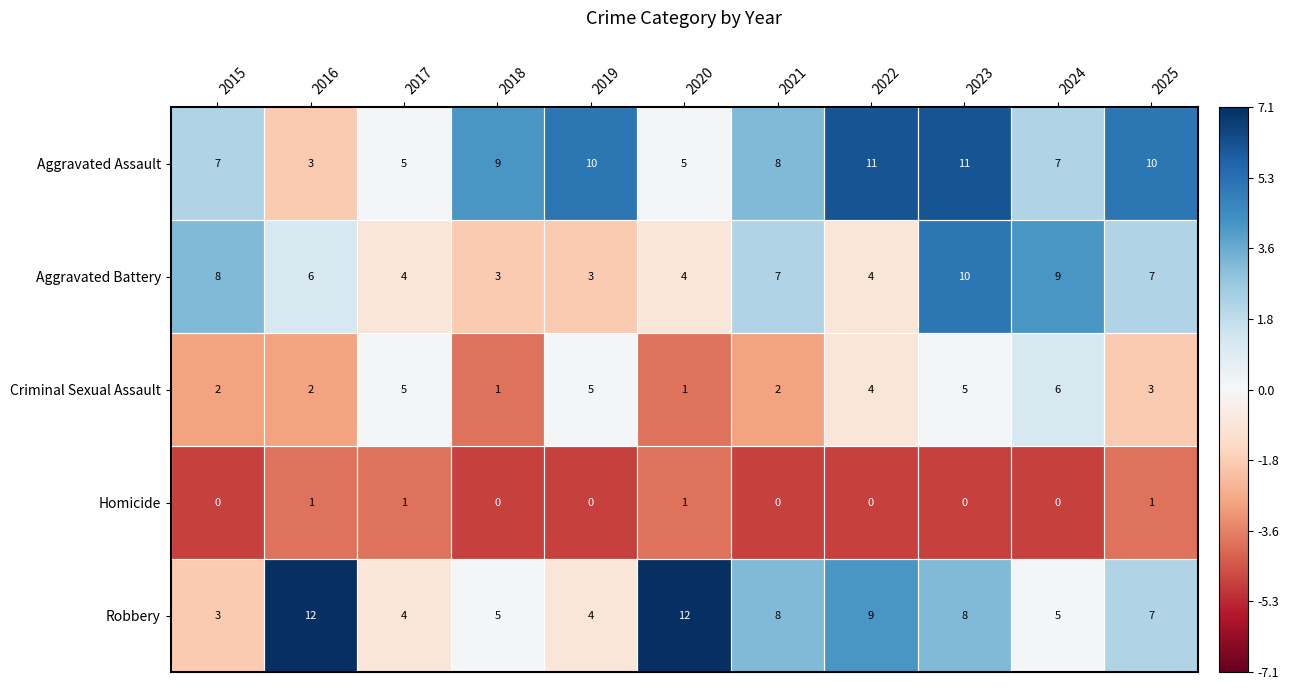

What is the maximum value for Criminal Sexual Assault?

6